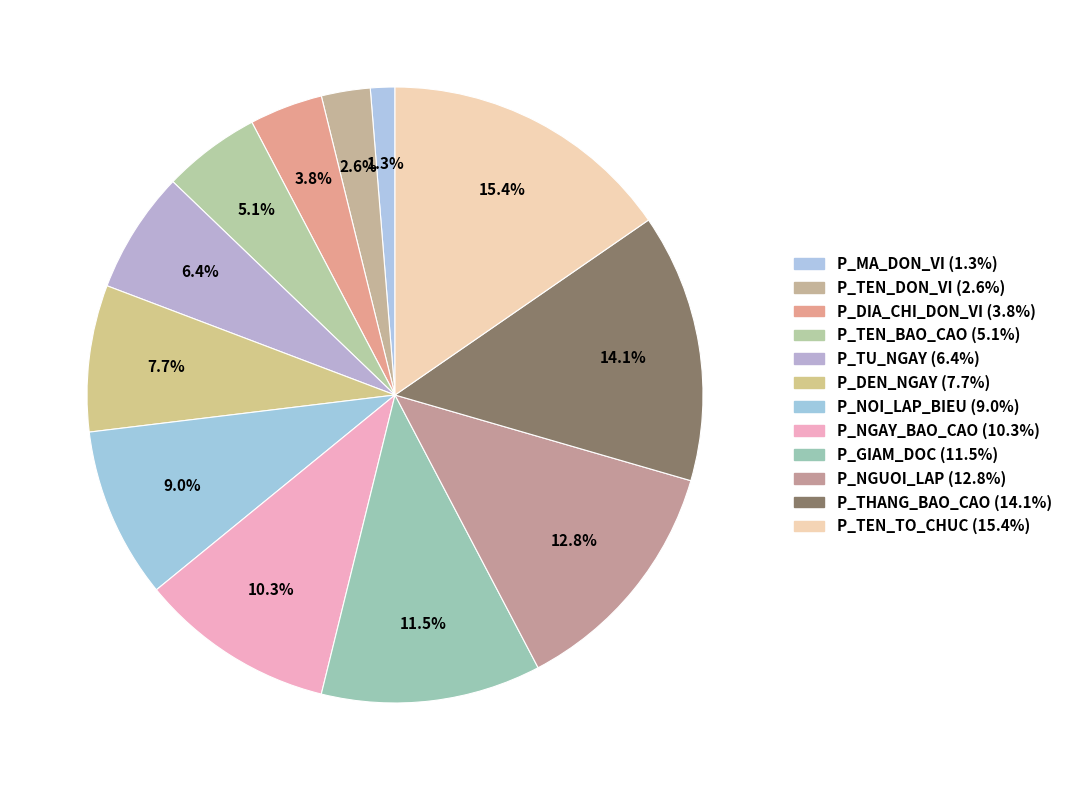

Which category has the smallest portion of the pie?

P_MA_DON_VI